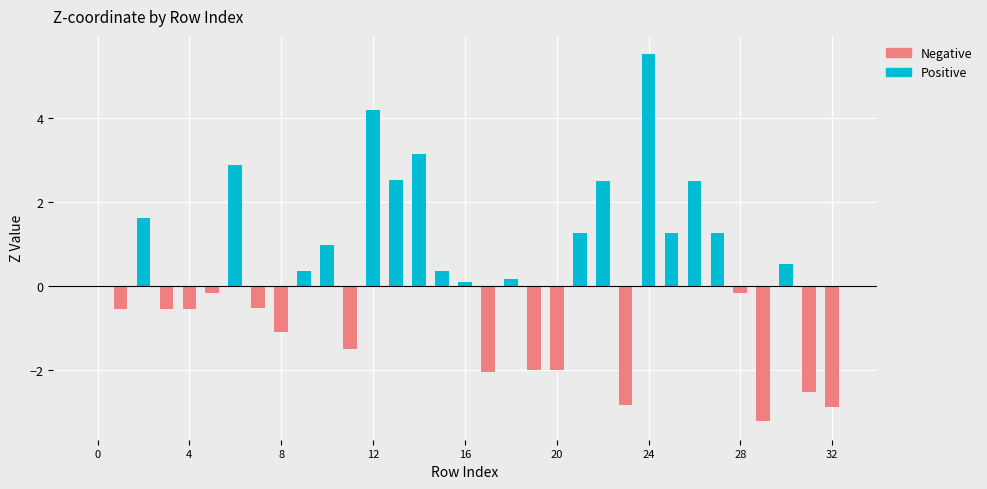

Reading left to right, list all the values displayed in this chart.

0.0	-0.5	1.6	-0.5	-0.5	-0.2	2.9	-0.5	-1.1	0.4	1.0	-1.5	4.2	2.5	3.2	0.4	0.1	-2.1	0.2	-2.0	-2.0	1.3	2.5	-2.8	5.5	1.3	2.5	1.3	-0.2	-3.2	0.5	-2.5	-2.9